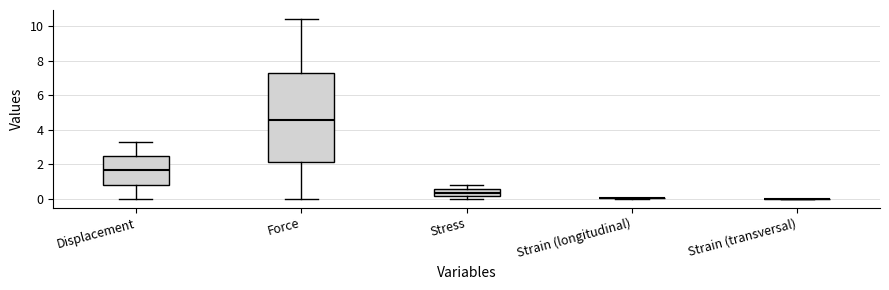

Reading left to right, read every box against the y-axis: the position of its median line, the range the box covers, and the ends of its whiskers. The values are not printed on the chart, so give them approximately, as read against the axis.

Displacement: median 1.6, box 0.8 to 2.4, whiskers 0.0 to 3.2
Force: median 4.6, box 2.2 to 7.2, whiskers 0.0 to 10.4
Stress: median 0.4, box 0.2 to 0.6, whiskers 0.0 to 0.8
Strain (longitudinal): box collapsed to a line at 0.0, whiskers 0.0 to 0.0
Strain (transversal): box collapsed to a line at 0.0, whiskers 0.0 to 0.0